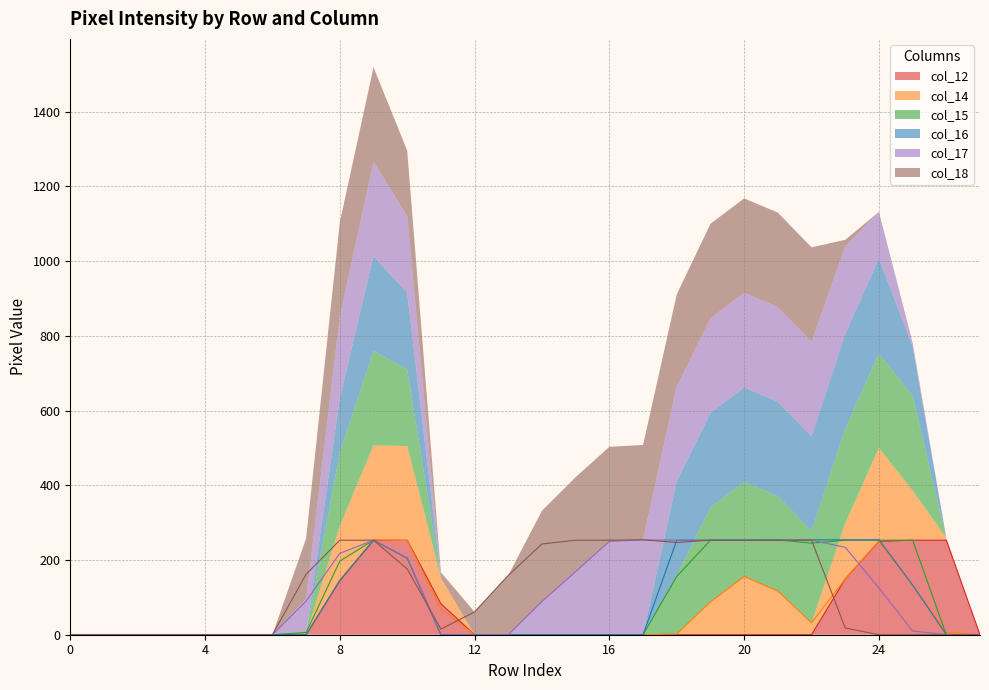

Between row_7 and row_16, which series saw the biggest shift?

col_17